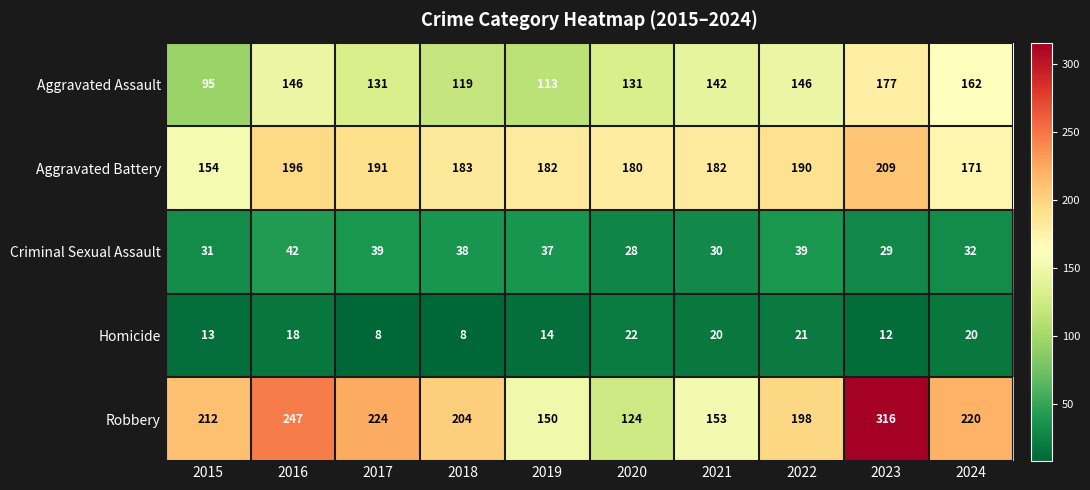

Which category has the highest value across all series?

2023